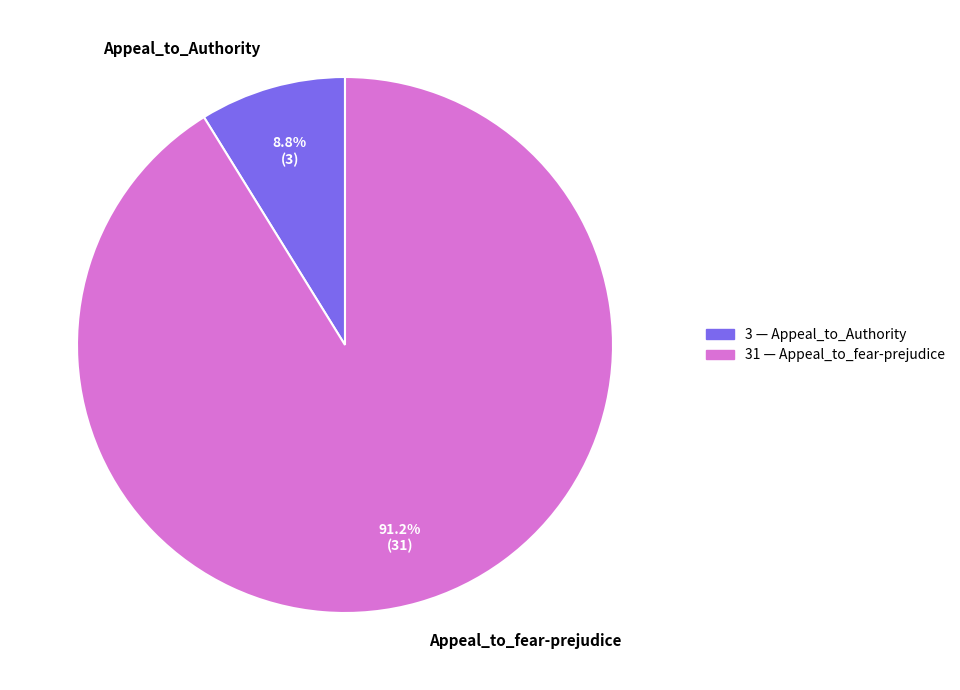

Is it true that Appeal_to_fear-prejudice is 91% of the pie?

True